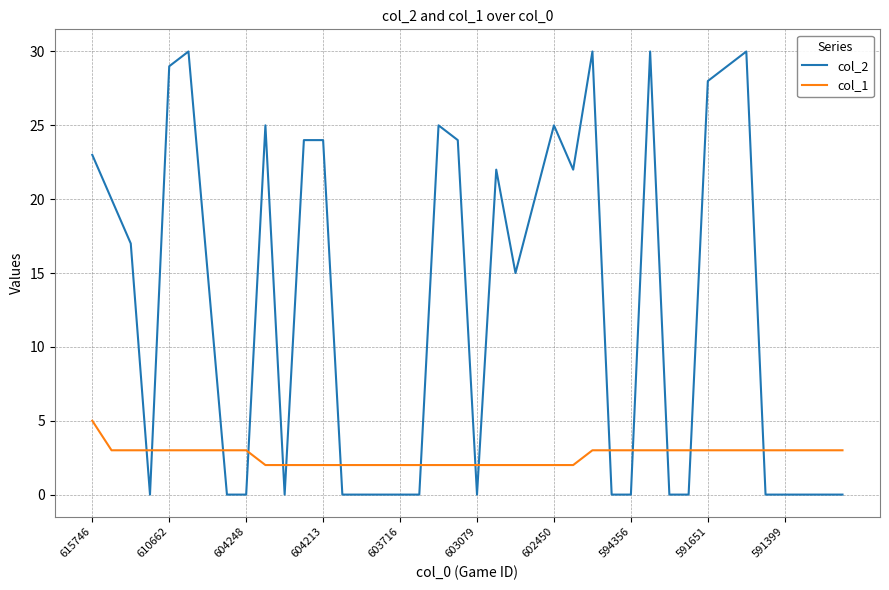

What is the greatest value displayed?

30